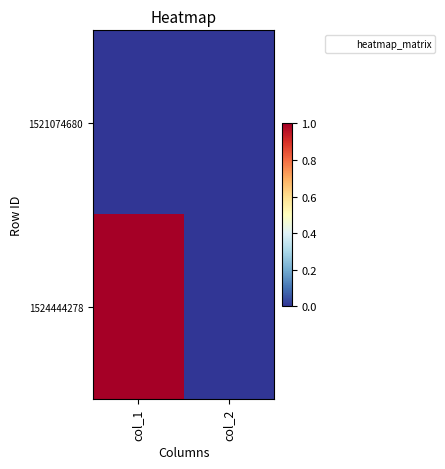

Reading left to right, list all the values displayed in this chart.

1521074680: col_1=0	col_2=0
1524444278: col_1=1	col_2=0